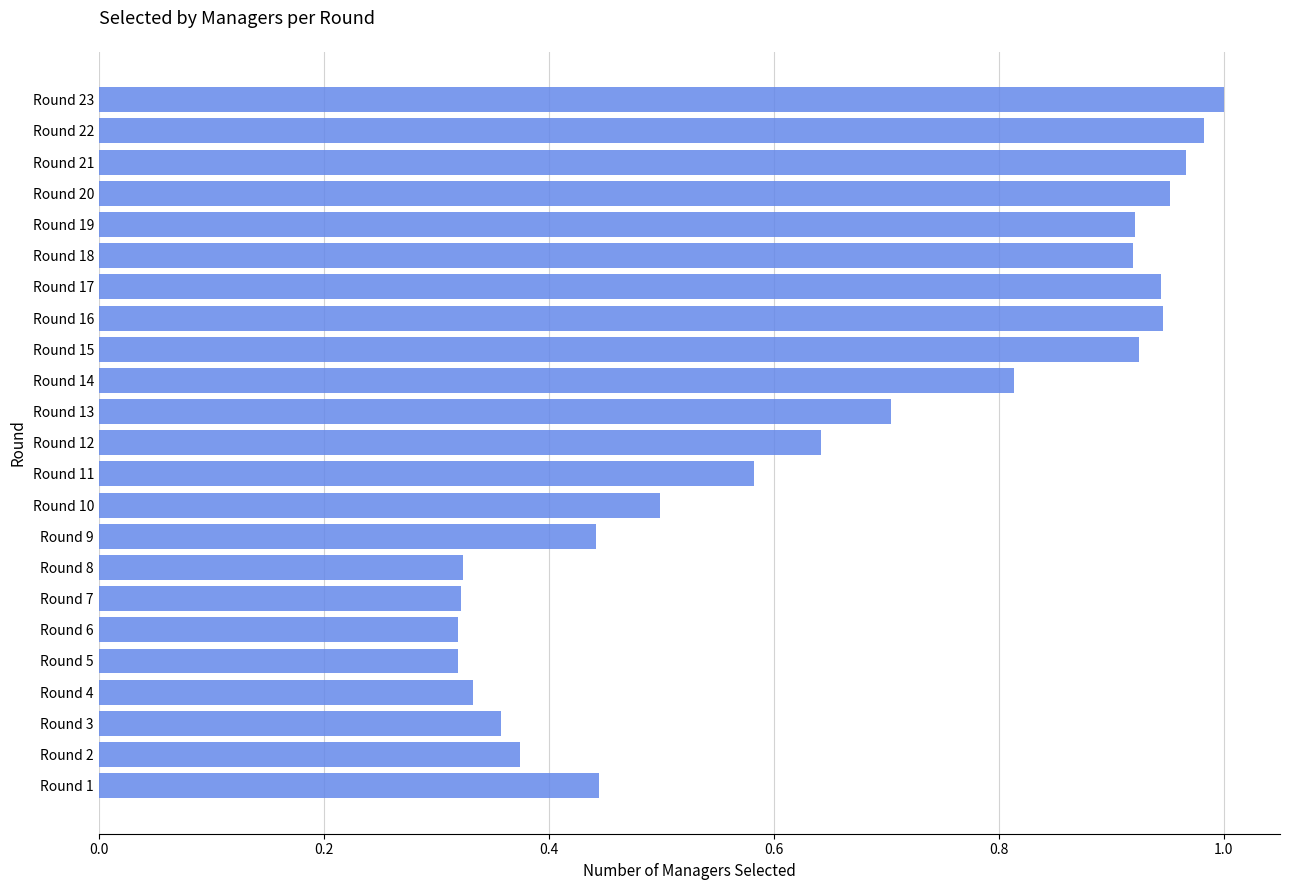

Is it true that the value at Round 19 is 0.5?

False